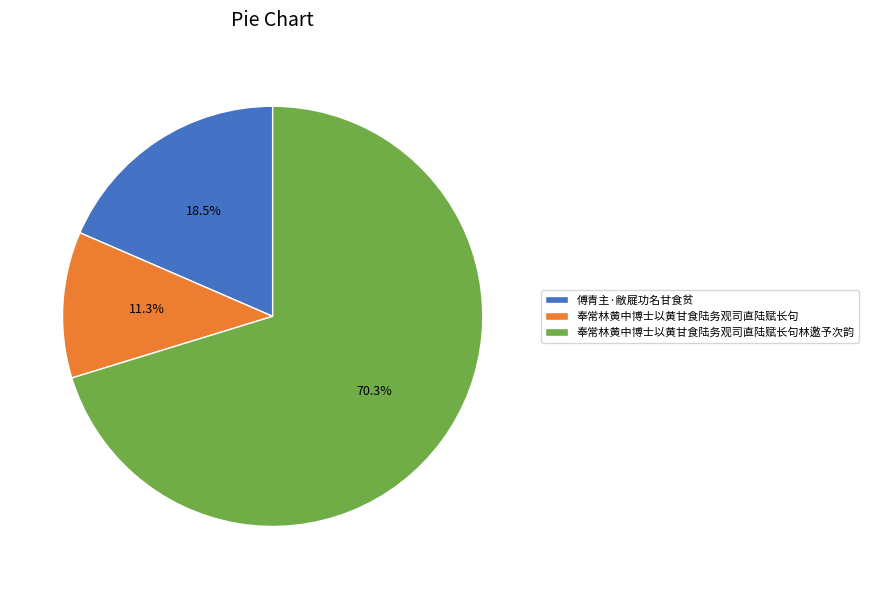

Count the number of slices in the pie.

3